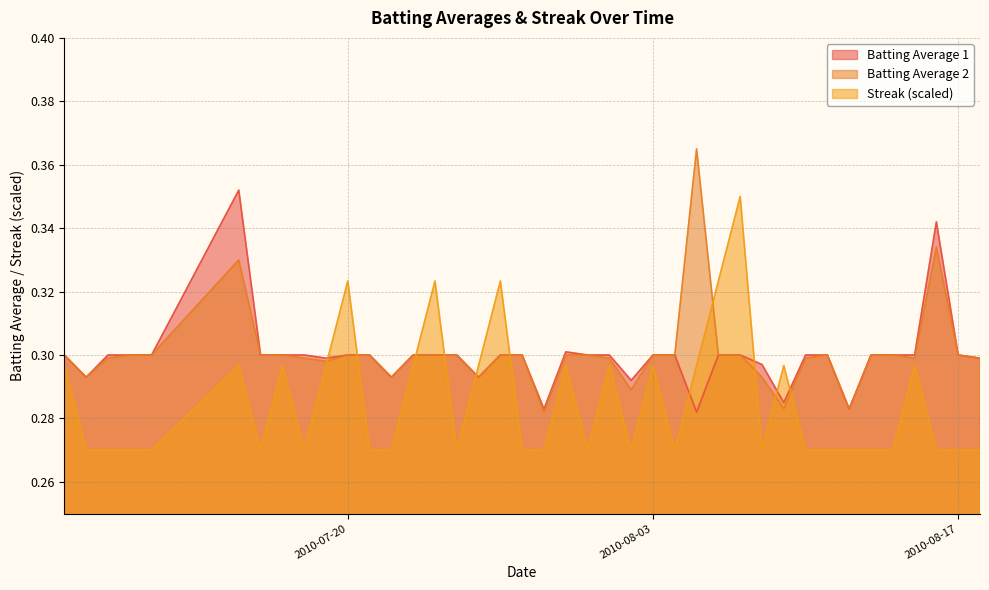

How many interior local valleys does the Batting Average 2 series have?

9